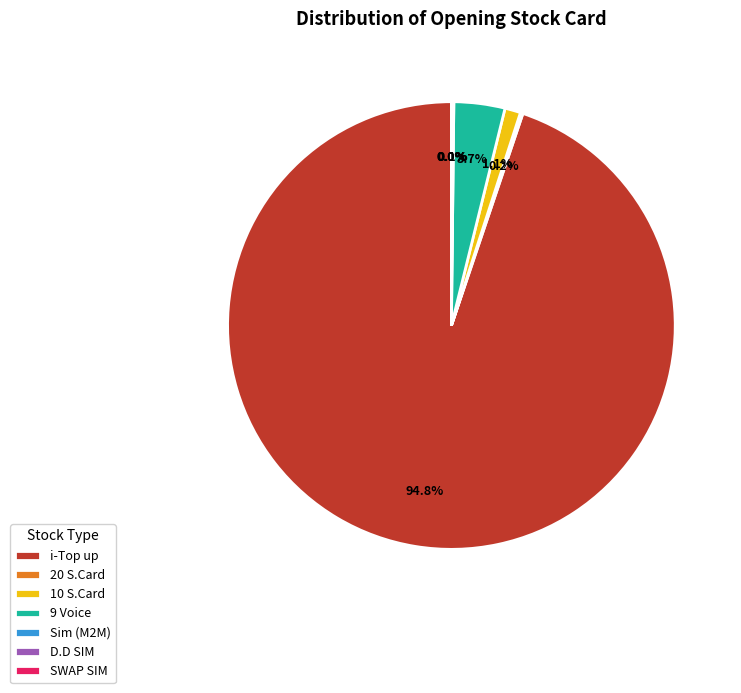

Which category accounts for the majority?

i-Top up